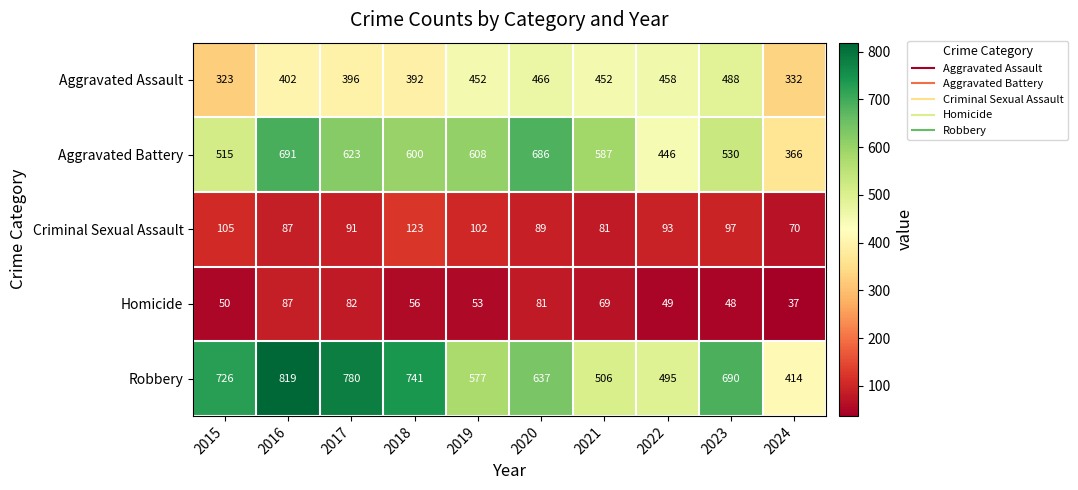

At how many categories does at least one series exceed 394?

10